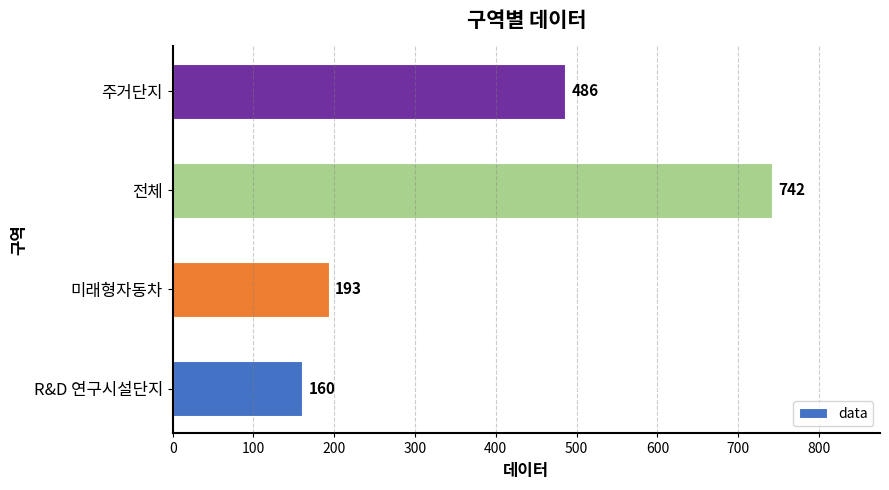

What is the maximum value shown in the chart?

742